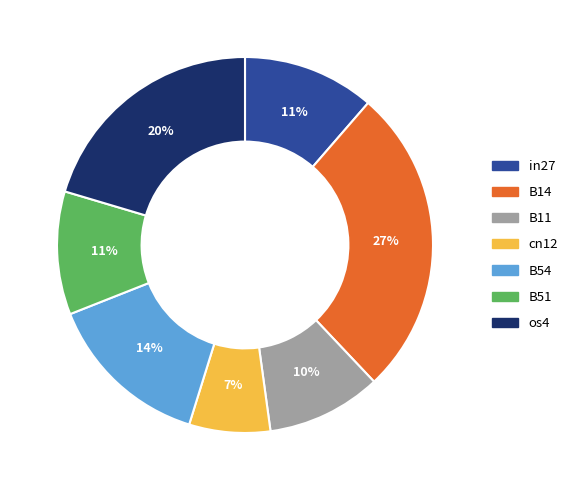

Is there any slice that represents more than half of the pie?

No